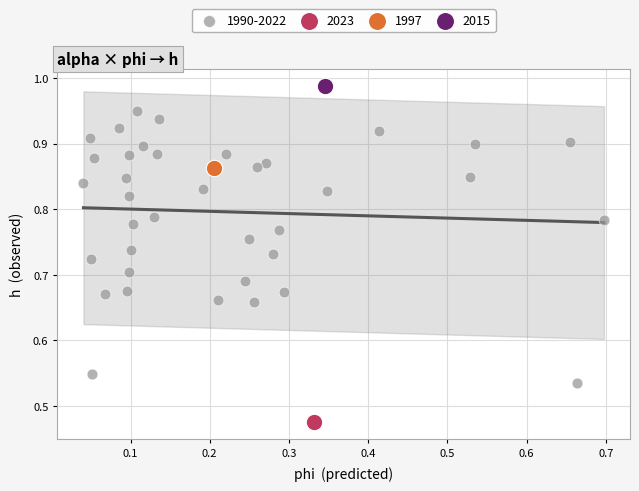

What are all the series names shown in the legend?

1990-2022, 2023, 1997, 2015